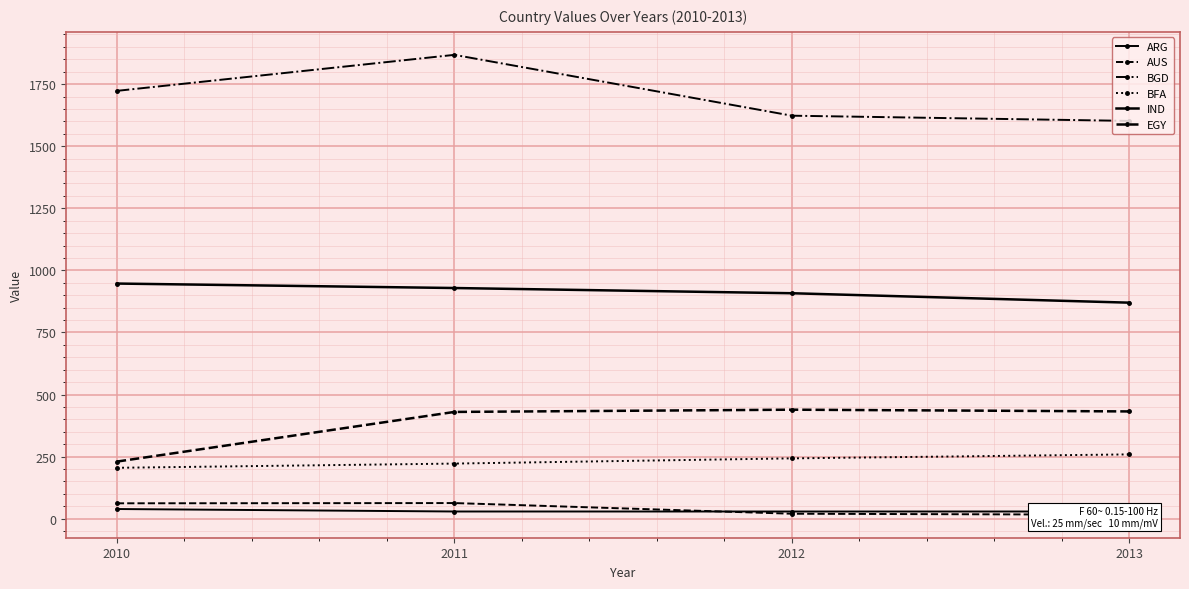

Rank the categories by BGD value from lowest to highest.

2013, 2012, 2010, 2011